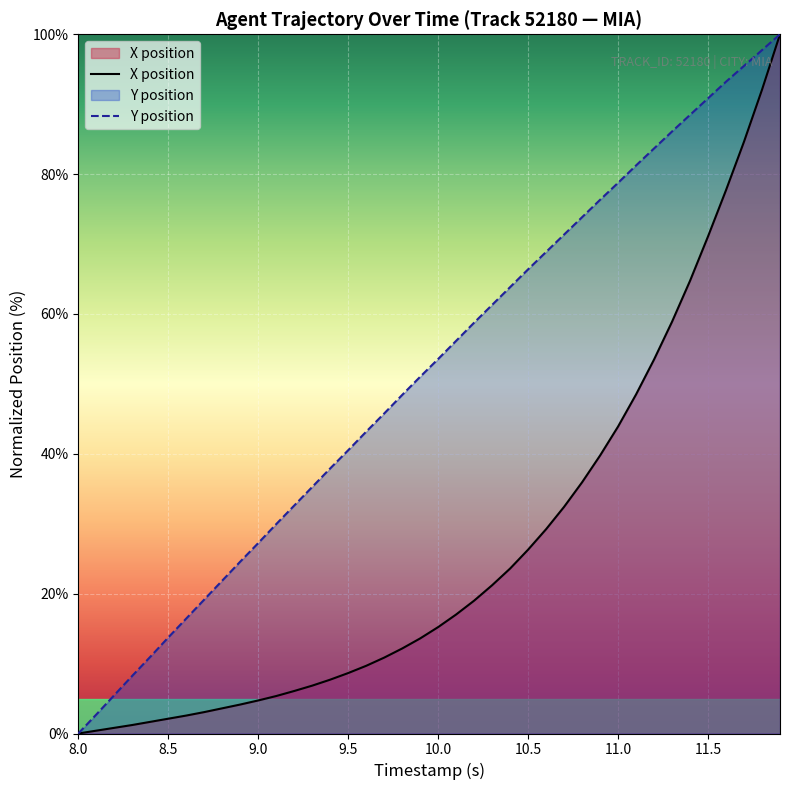

How many lines are shown in the chart?

2